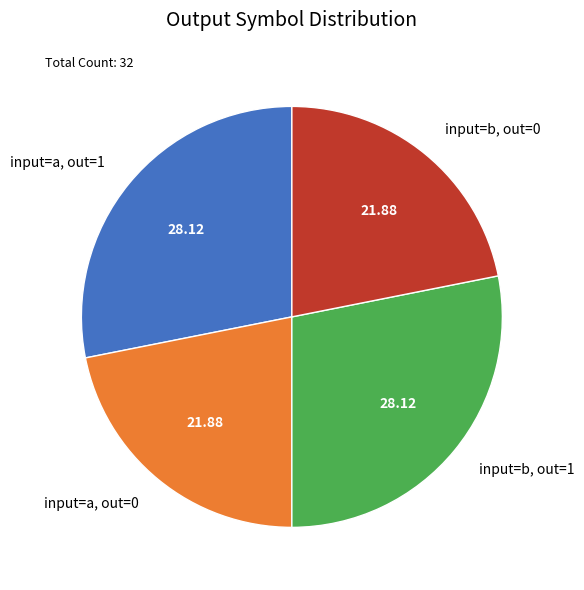

Which has a higher value, input=a, out=0 or input=b, out=1?

input=b, out=1